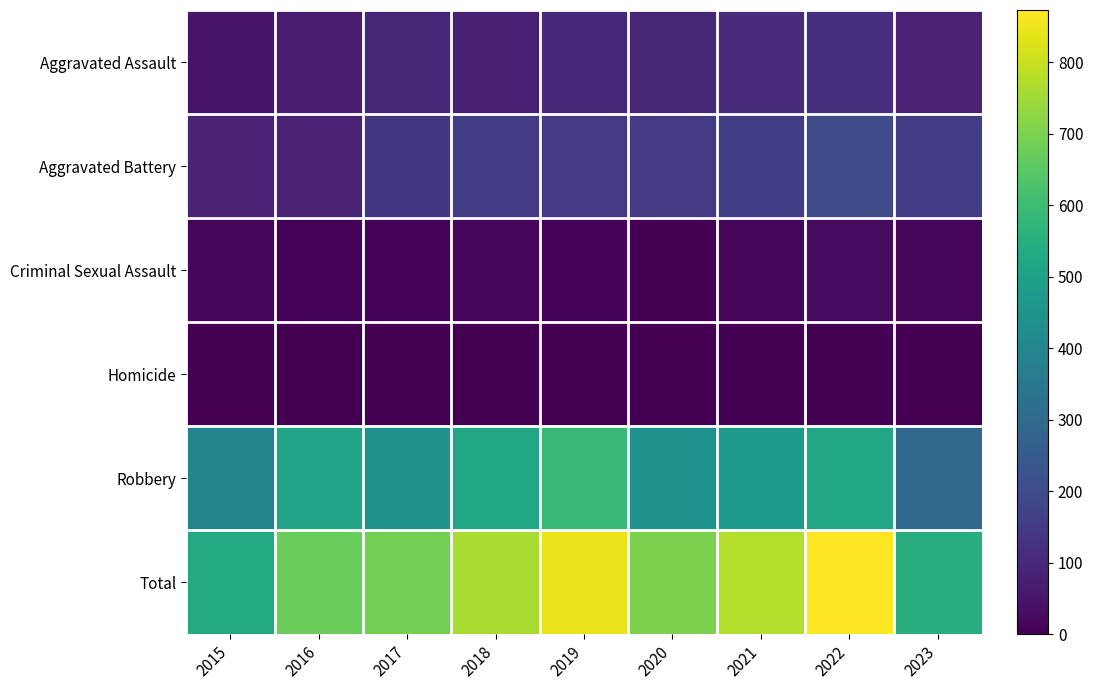

What is the spread (max minus min) of values at 2017?

691